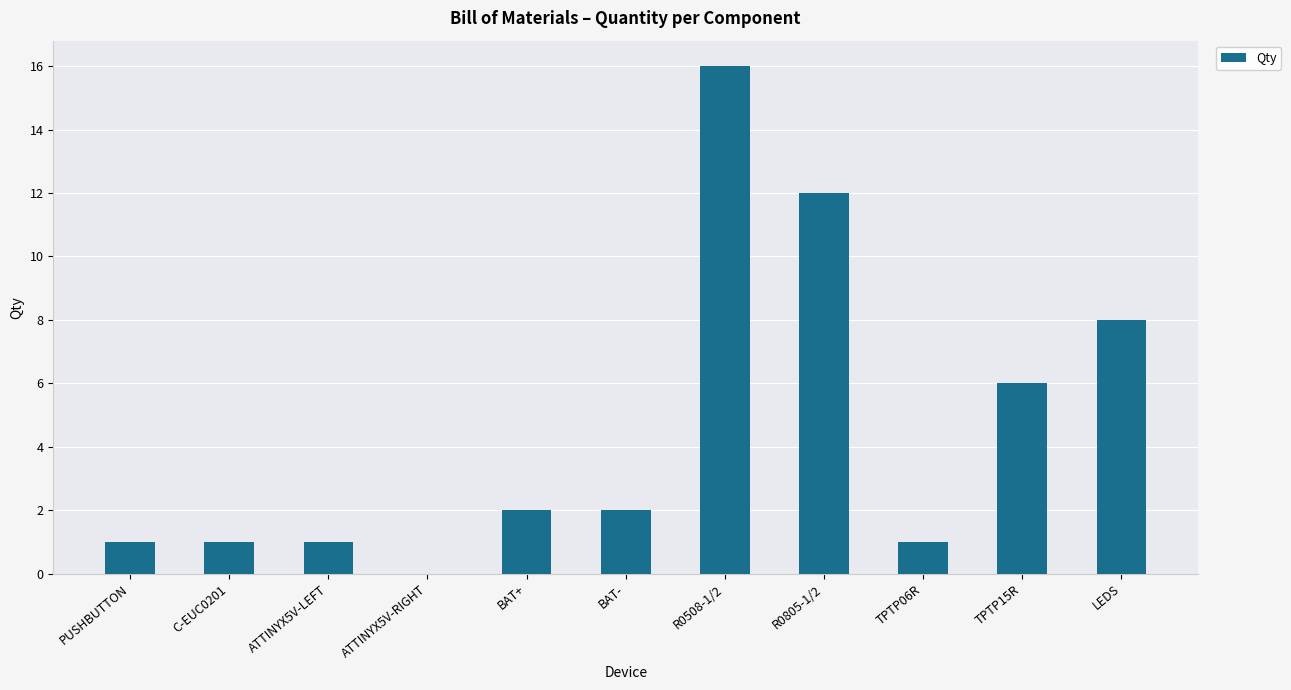

What is the change in value from BAT- to TPTP15R?

+4